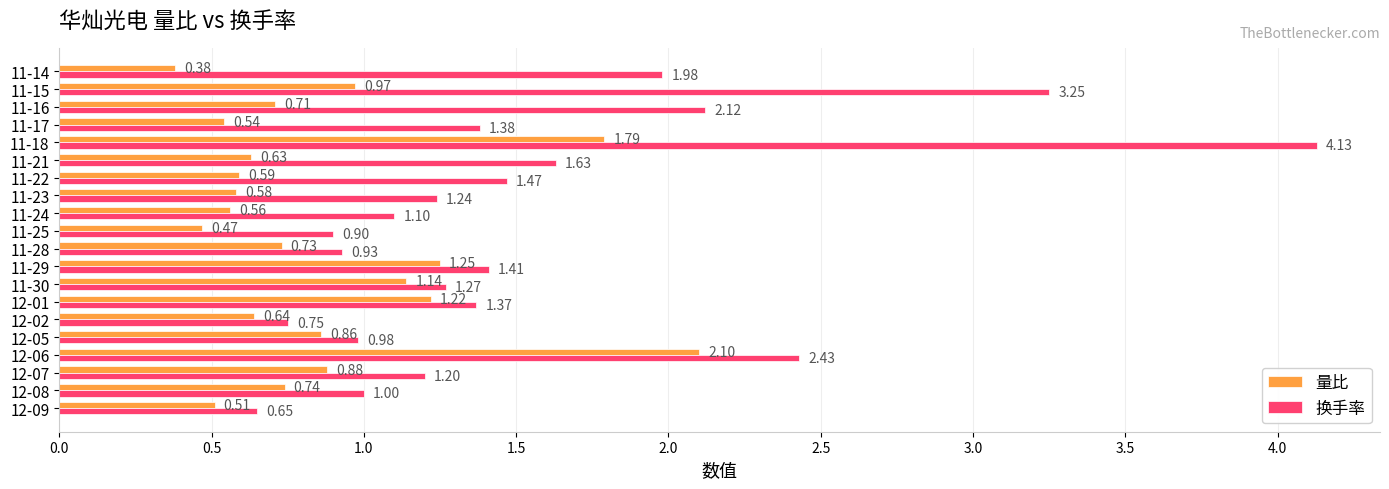

List the labels in order of 量比 value, smallest first.

11-14, 11-25, 12-09, 11-17, 11-24, 11-23, 11-22, 11-21, 12-02, 11-16, 11-28, 12-08, 12-05, 12-07, 11-15, 11-30, 12-01, 11-29, 11-18, 12-06